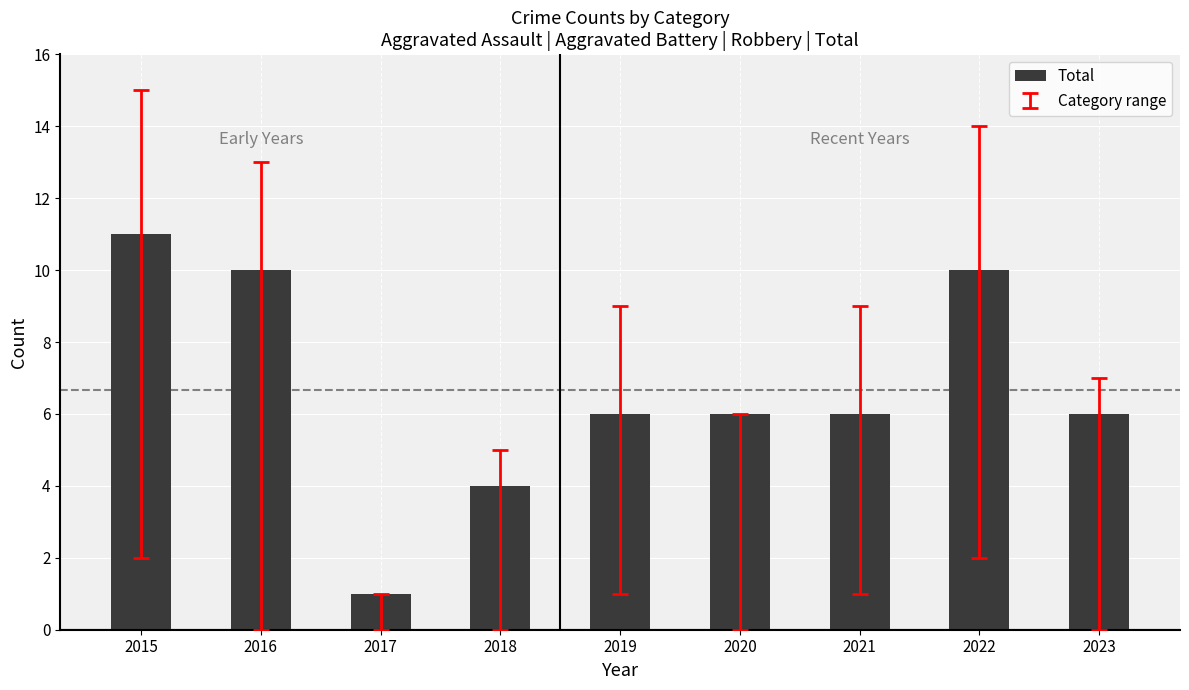

What is the value of the 3rd bar from the left?

1